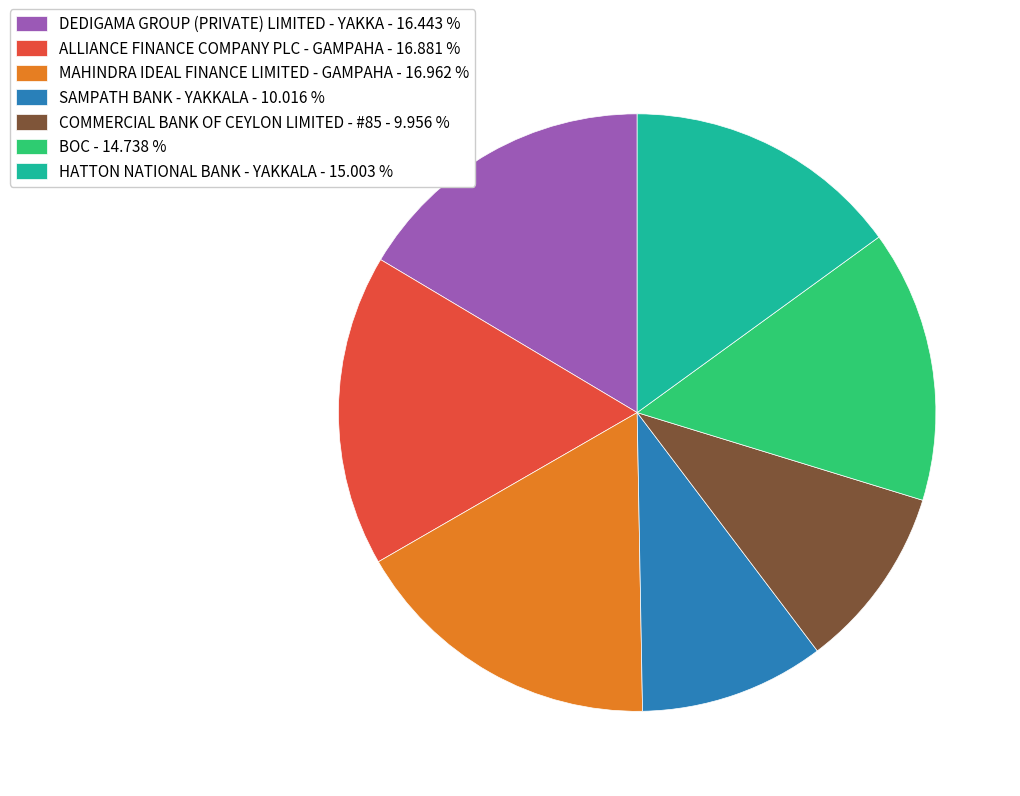

Does any single category account for the majority?

No